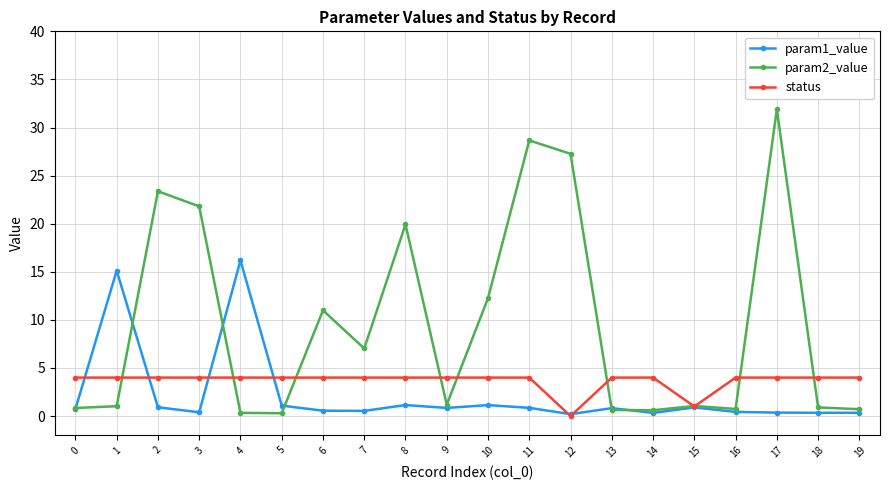

What is the greatest value displayed?

31.9